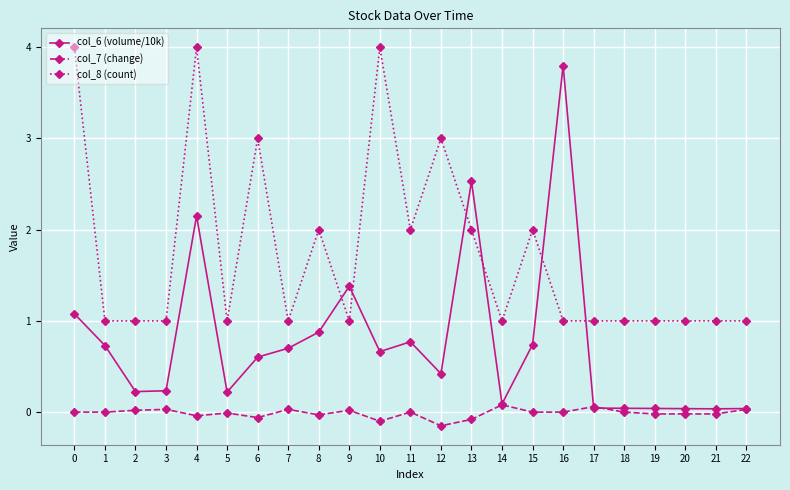

How many lines are shown in the chart?

3